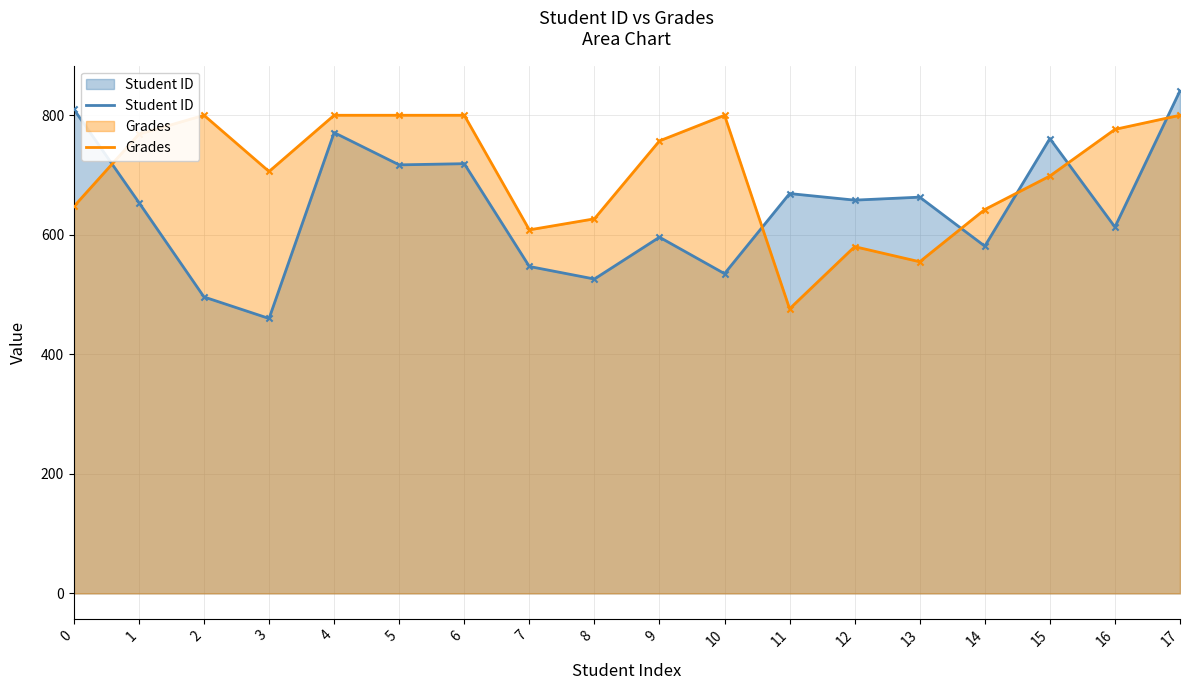

Which series has the largest Y range (max minus min)?

Student ID